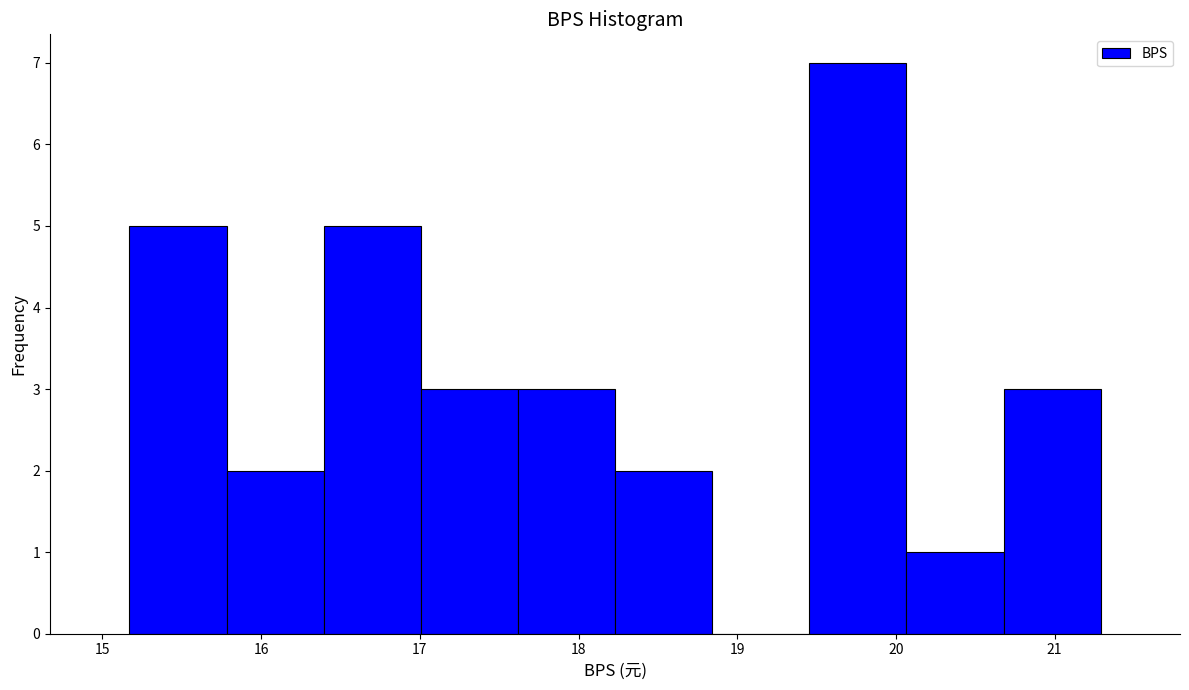

Which range on the x-axis has the tallest bar?

19.5 to 20.1